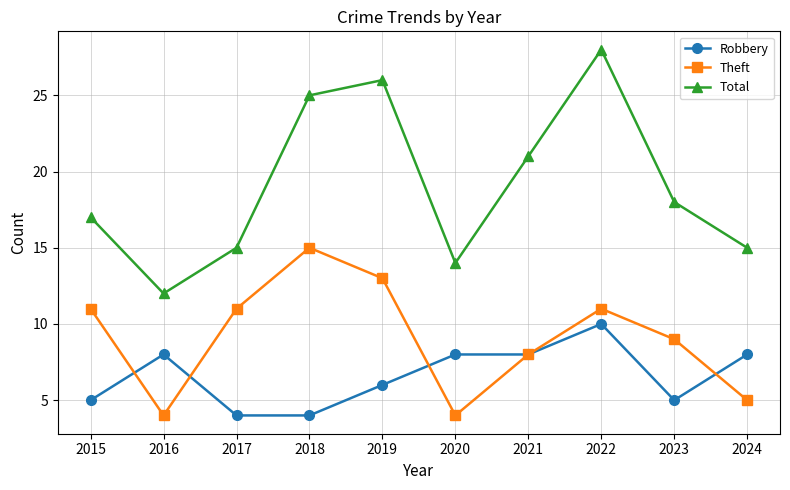

Which category has the highest value in the Theft series?

2018